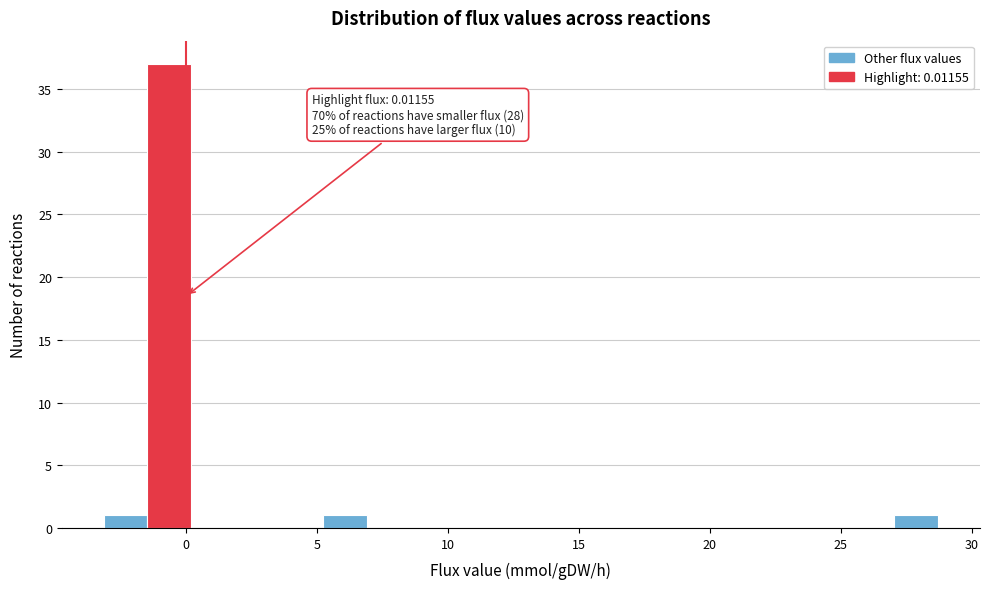

Around what value on the x-axis is the tallest bar? Give the approximate position of its centre, as read against the axis.

-0.5